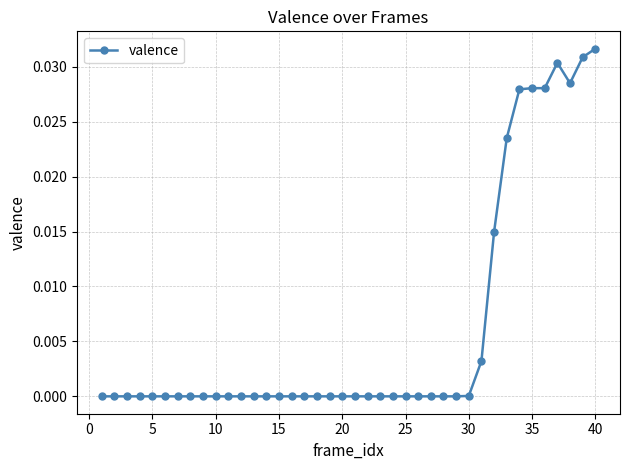

True or false: there are more than 0 points higher than both neighbors.

True